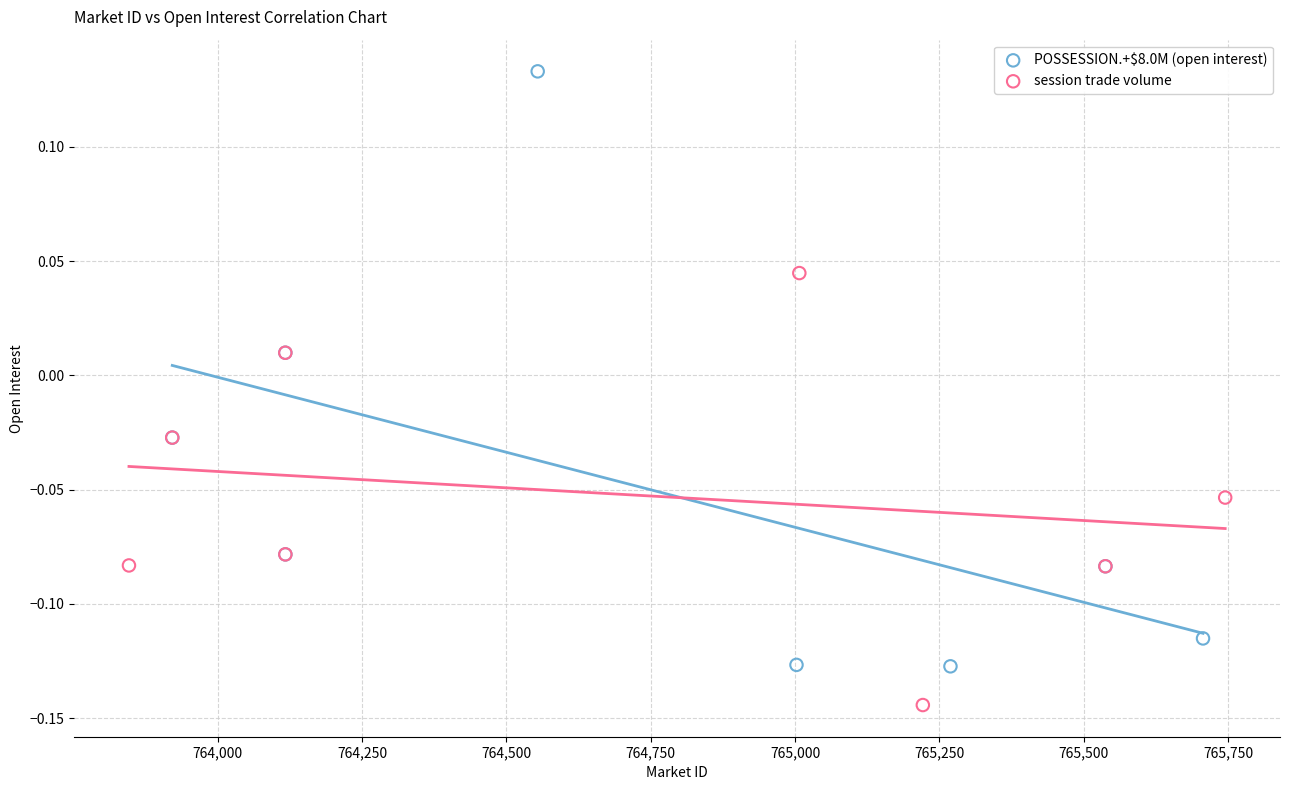

Which series has the widest spread of Y values?

POSSESSION.+$8.0M (open interest)